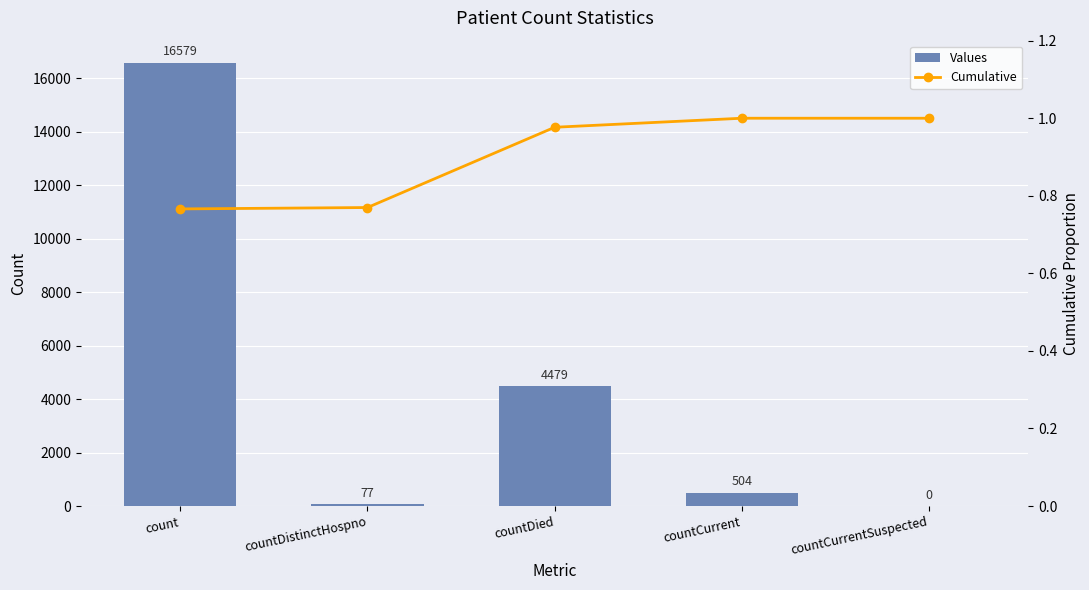

Reading left to right, what are all the values shown in this chart?

Values: count=16579.0	countDistinctHospno=77.0	countDied=4479.0	countCurrent=504.0	countCurrentSuspected=0.0
Cumulative: count=0.8	countDistinctHospno=0.8	countDied=1.0	countCurrent=1.0	countCurrentSuspected=1.0